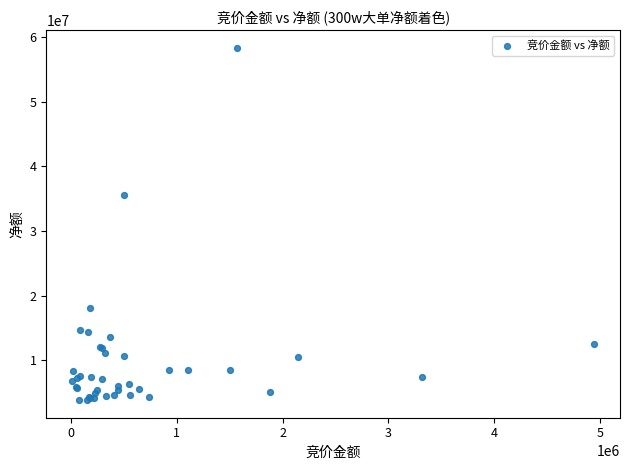

What Y value in the scatter plot is closest to 31089520?

35562810